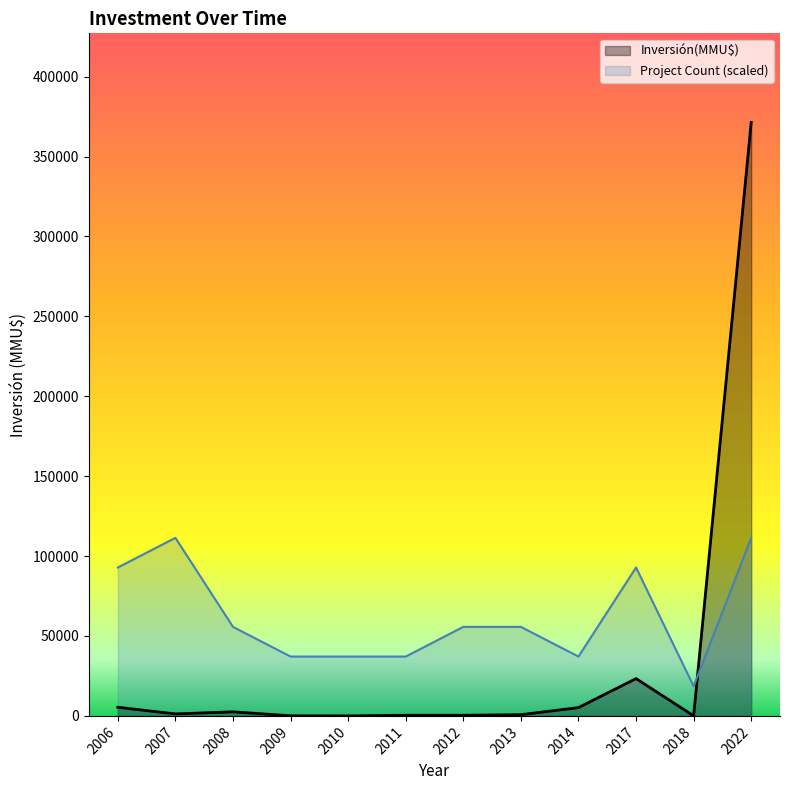

Where is the data nearest to the value 100000?

2022